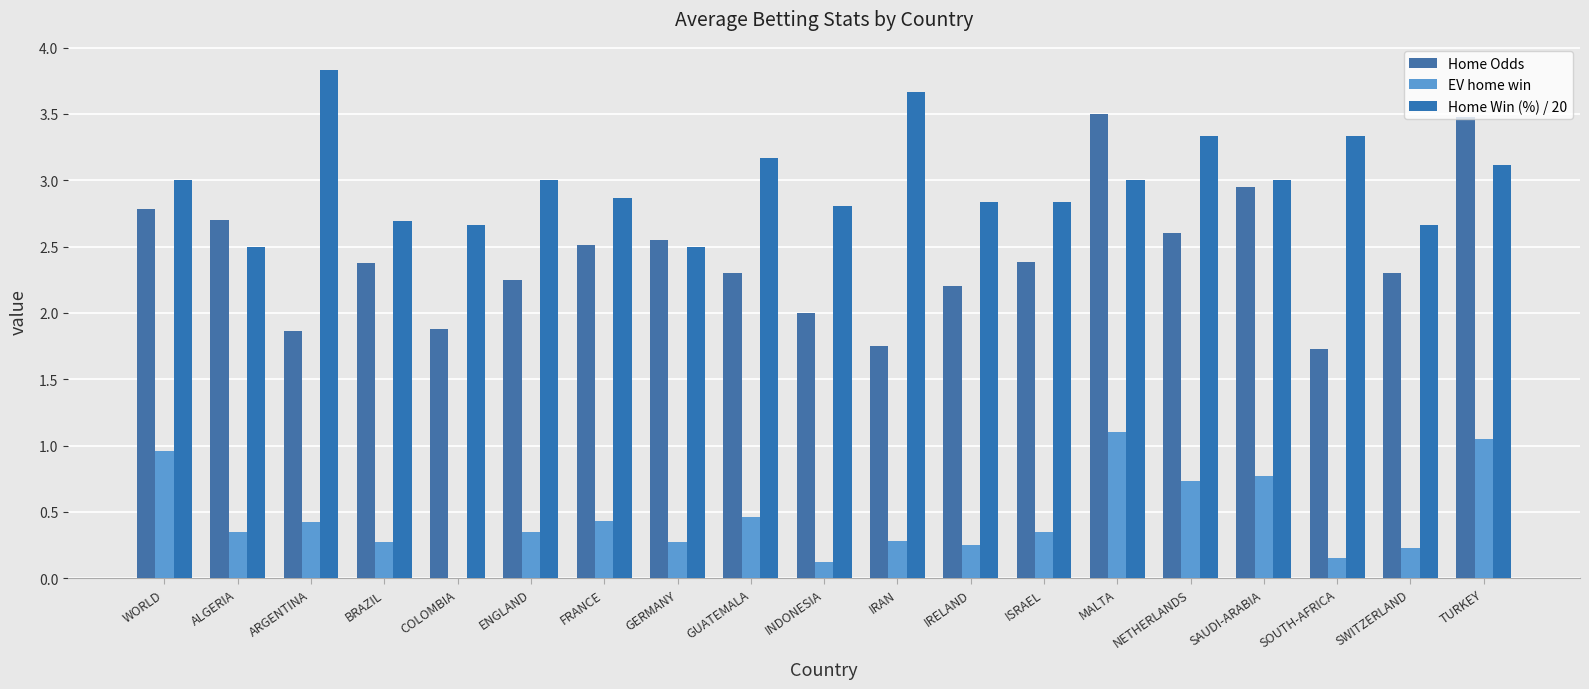

At how many categories does at least one series exceed 0?

19